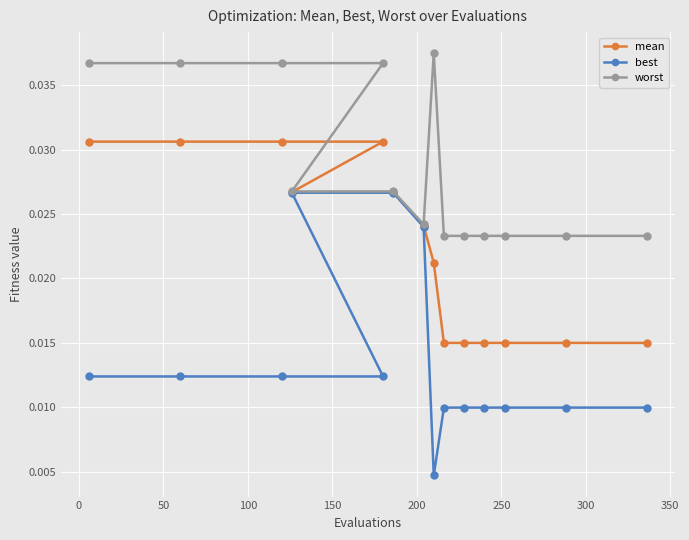

Count the mean values in the range 0 to 1.

14